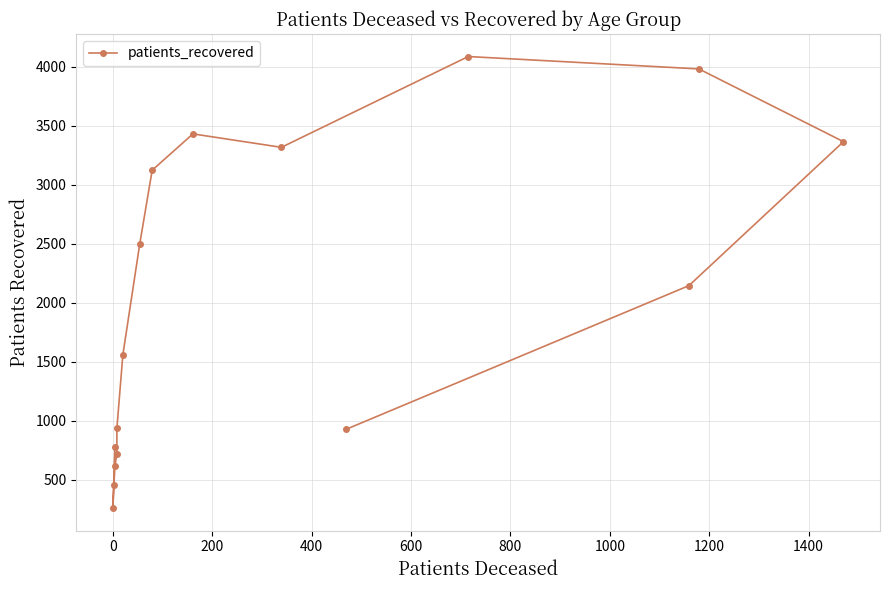

How many points are lower than both their immediate neighbors (excluding endpoints)?

2